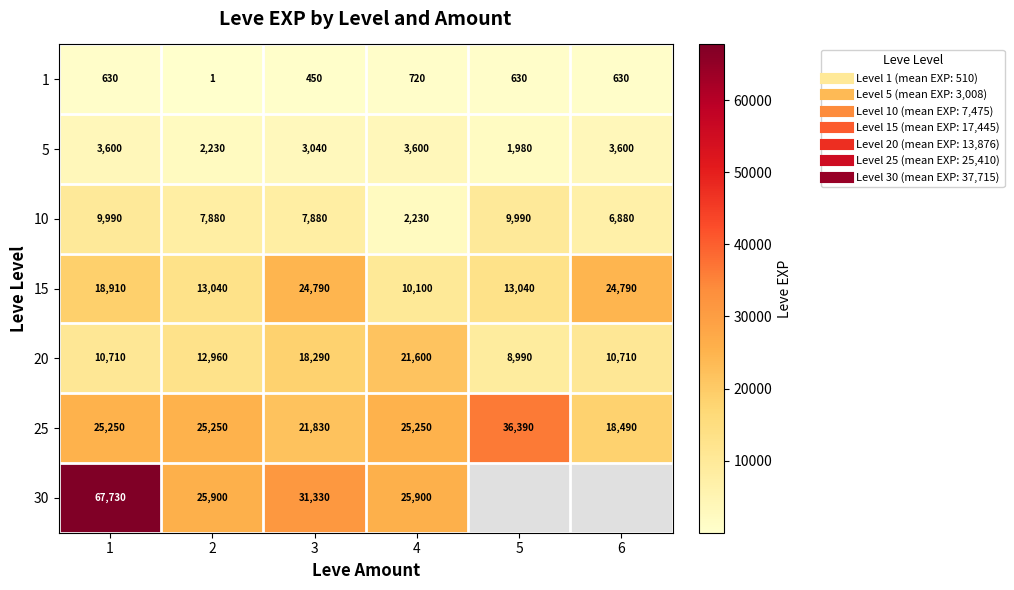

What is the sum of all 1 values?

3061.0